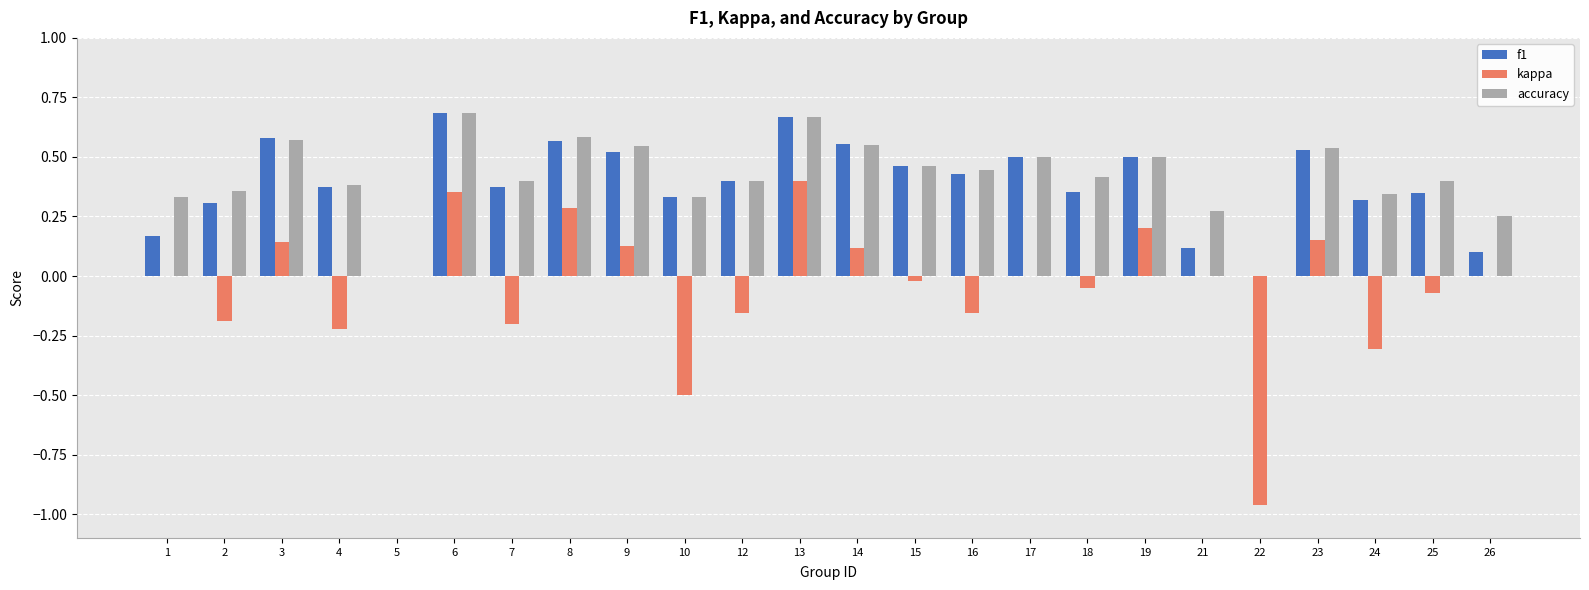

Which series changed the most between 6 and 17?

kappa